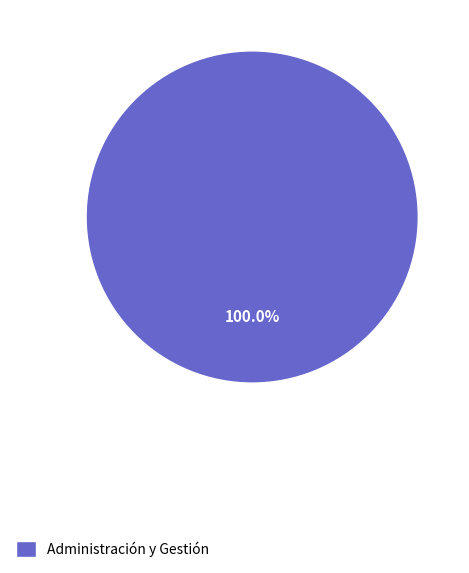

Is there any slice that represents more than half of the pie?

Yes